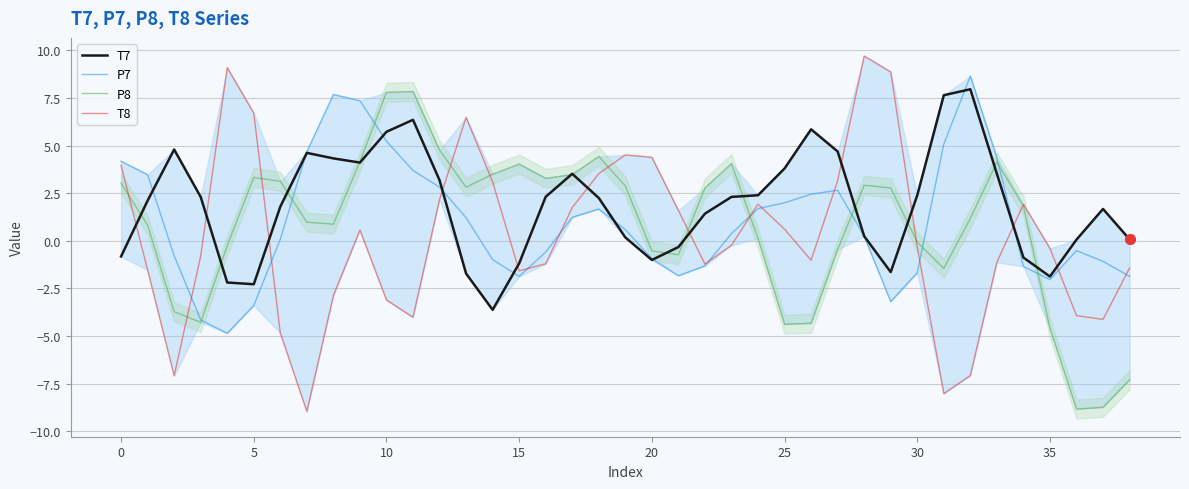

At how many categories does at least one series exceed -1?

39